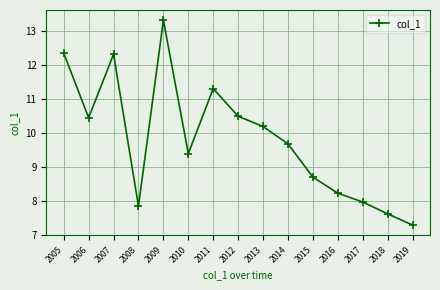

Which category has the highest value across all series?

2009